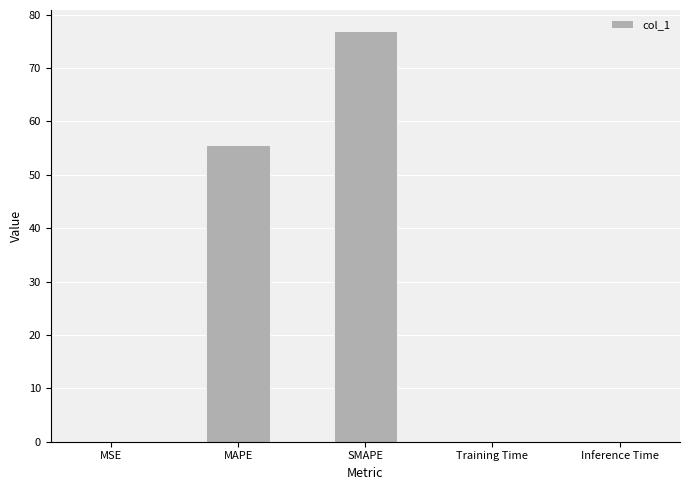

What is the change in value from MSE to SMAPE?

+77.0